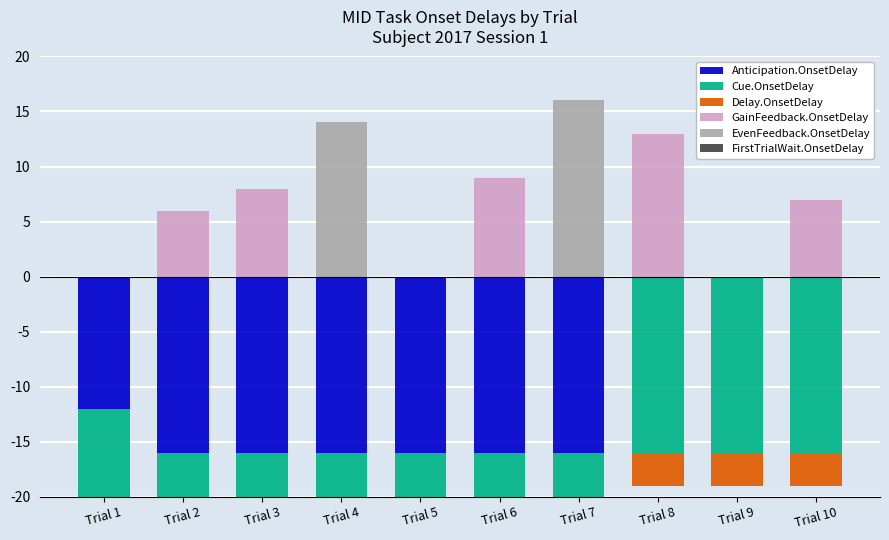

True or false: GainFeedback.OnsetDelay has a value of 11 at Trial 3.

False